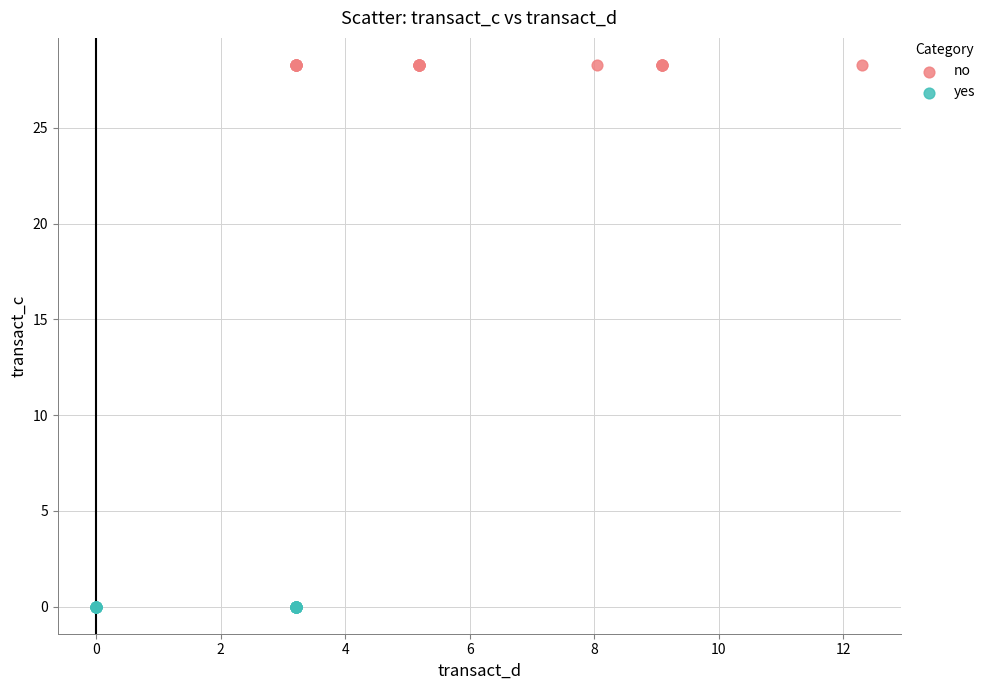

Which series contains the highest Y value?

no